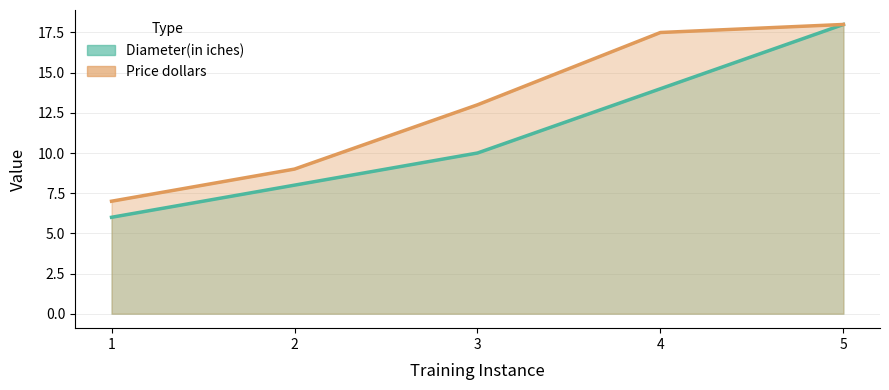

Which category has the highest value in the Price dollars series?

5